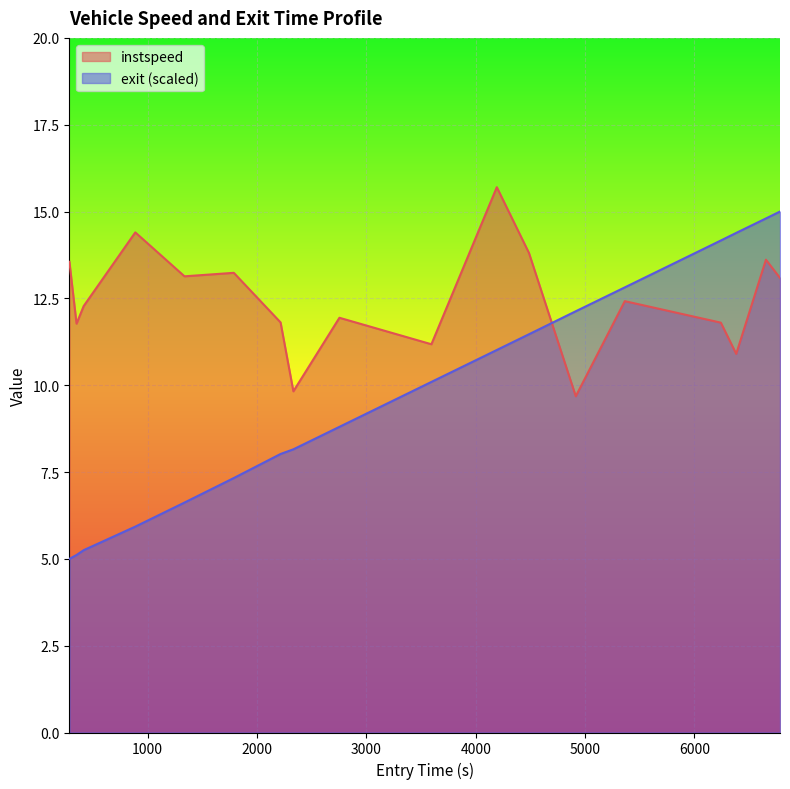

Rank the series by their average value, from highest to lowest.

instspeed, exit (scaled)